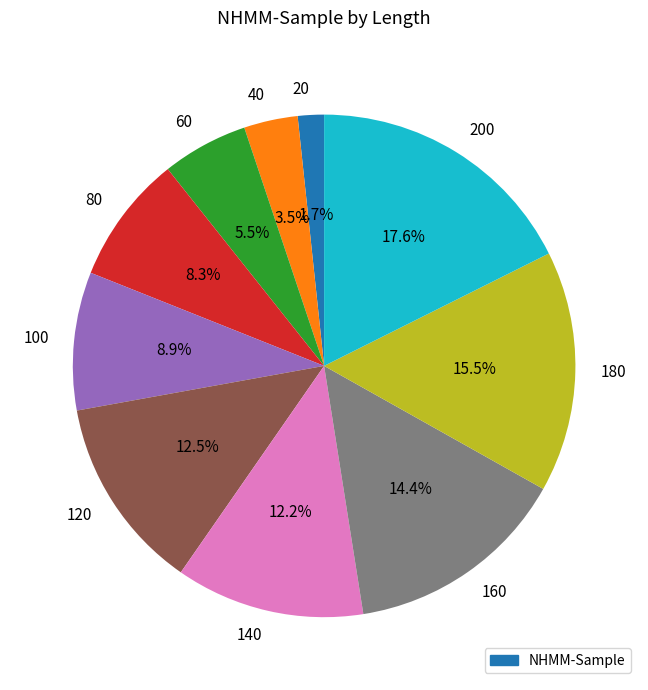

Between 140 and 200, which is larger?

200